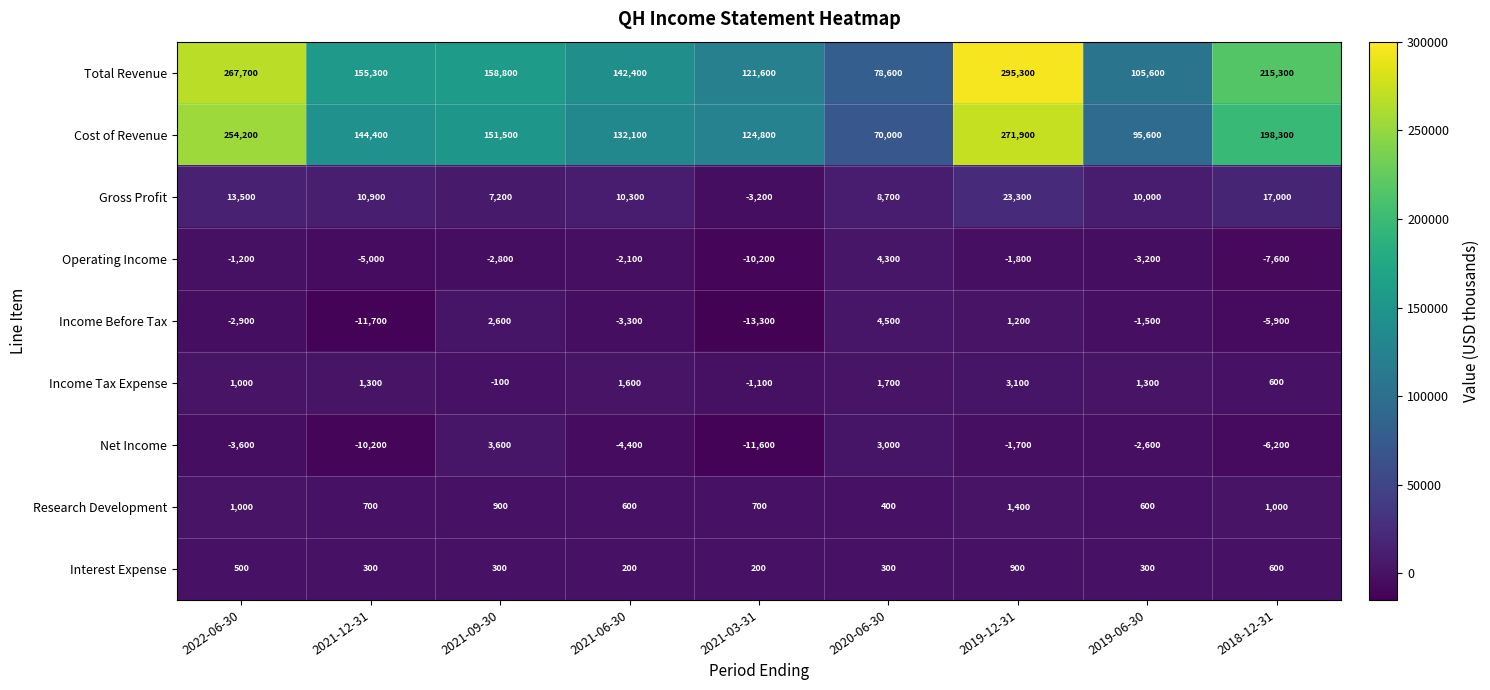

What is the difference between the second highest and minimum values in the Total Revenue series?

189100